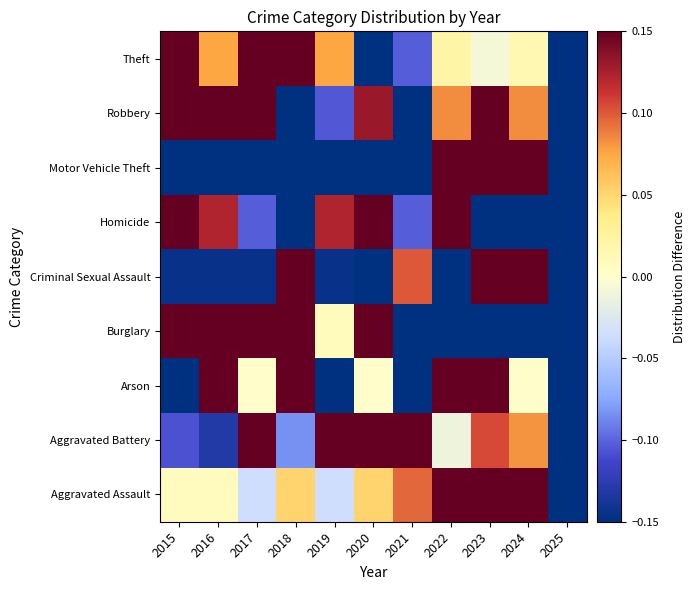

What is the difference between the highest and lowest values at 2024?

1.6